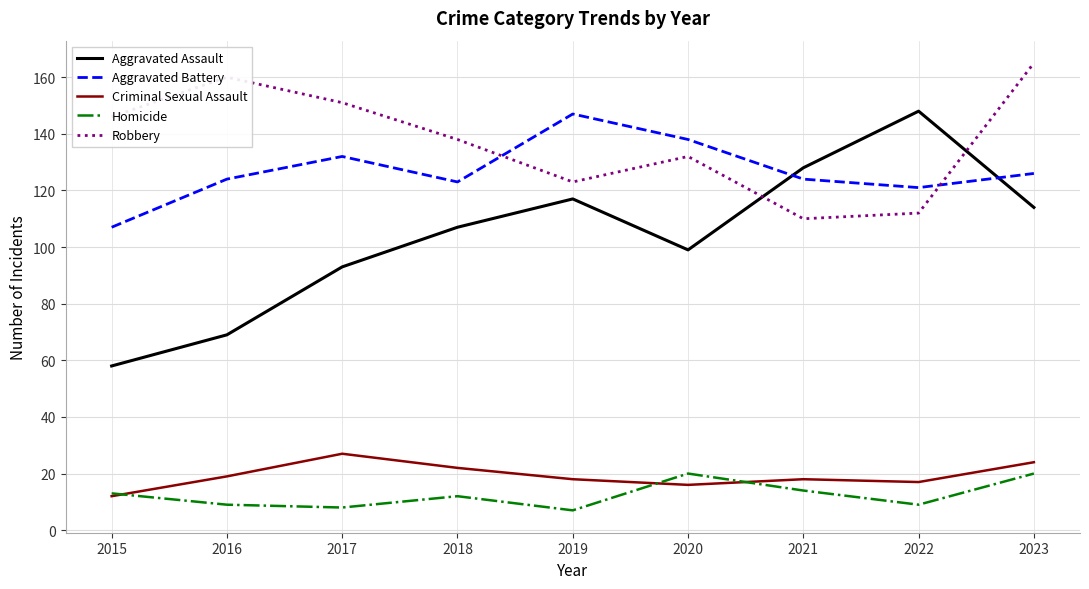

At 2020, list the series in order from smallest to largest.

Criminal Sexual Assault, Homicide, Aggravated Assault, Robbery, Aggravated Battery